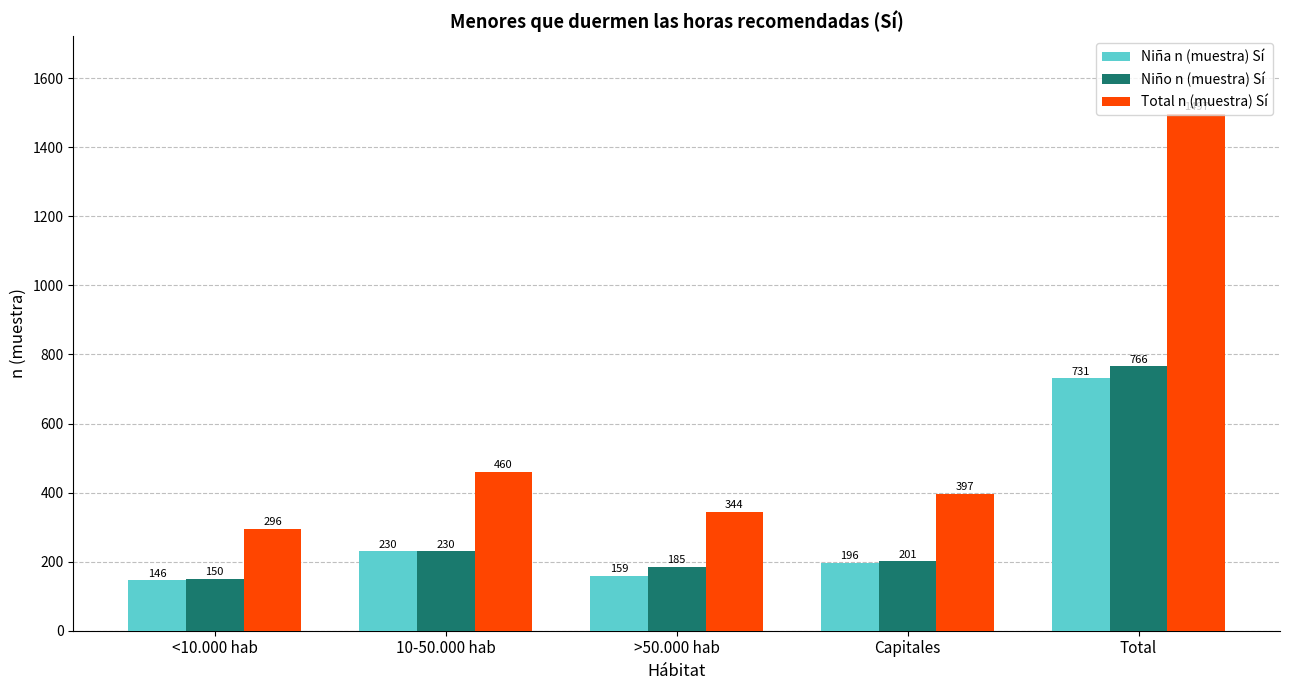

How many categories are shown in the chart?

5